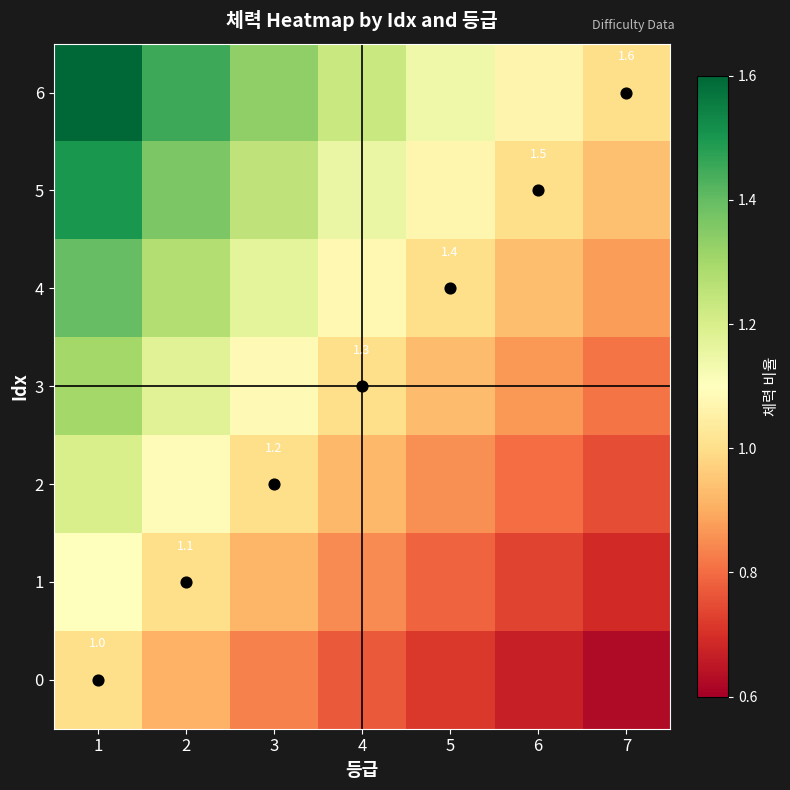

What is the sum of all 0 values?

5.5